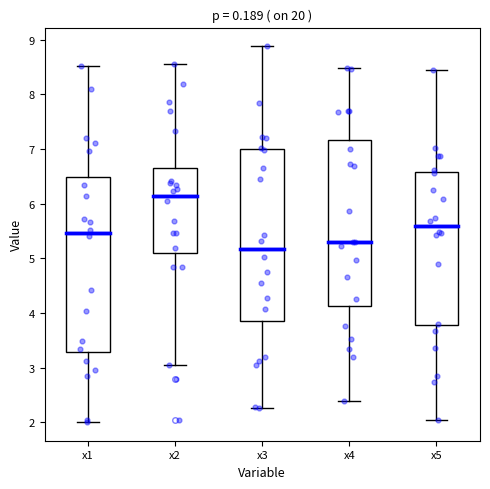

Reading left to right, transcribe this box plot: for each box, give where its median line is, the range the box spans, and where its two whiskers end, as read against the y-axis. The values are not printed on the chart, so give them approximately, as read against the axis.

x1: median 5.5, box 3.3 to 6.5, whiskers 2.0 to 8.5
x2: median 6.1, box 5.1 to 6.6, whiskers 3.0 to 8.5
x3: median 5.2, box 3.9 to 7.0, whiskers 2.3 to 8.9
x4: median 5.3, box 4.1 to 7.2, whiskers 2.4 to 8.5
x5: median 5.6, box 3.8 to 6.6, whiskers 2.0 to 8.4